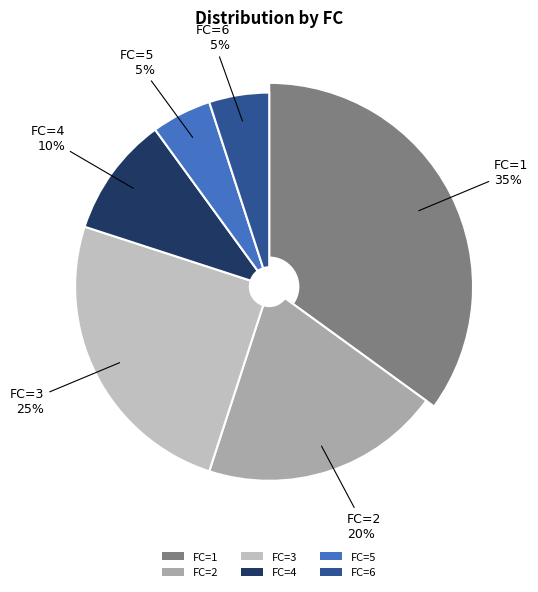

Is it true that FC=1 is 35% of the pie?

True